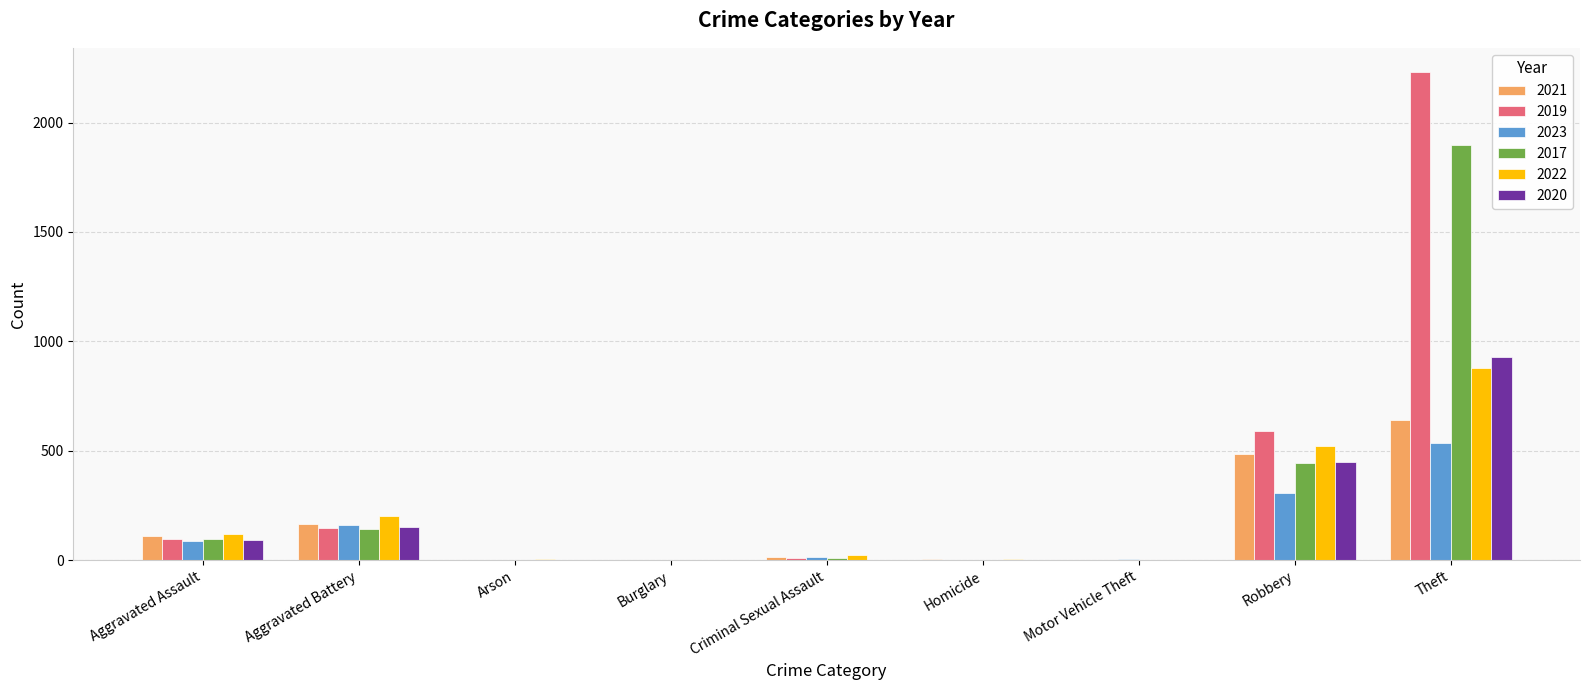

Is it true that 2023 equals 536 at Theft?

True